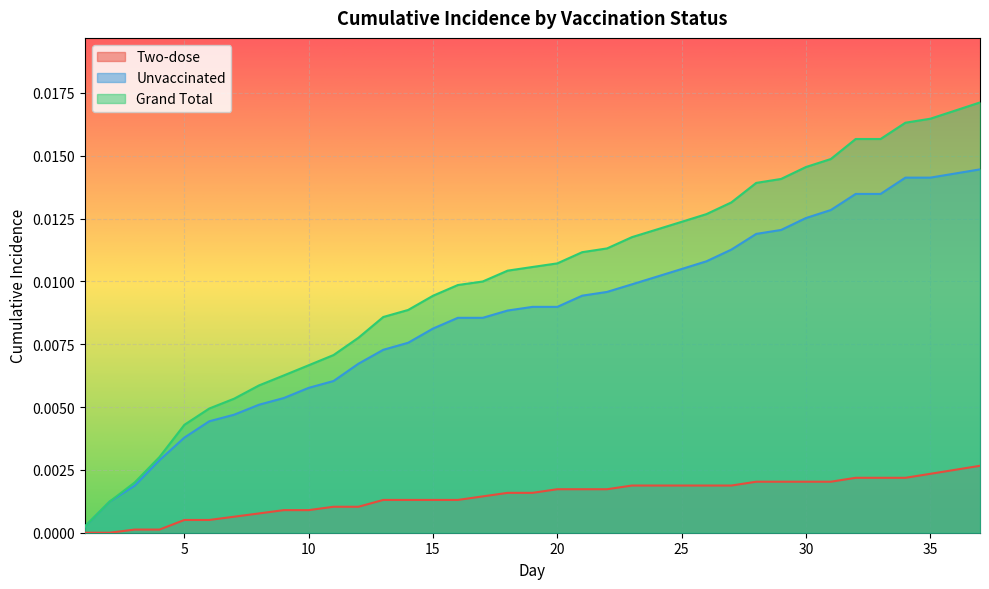

What are all the series names shown in the legend?

Two-dose, Unvaccinated, Grand Total